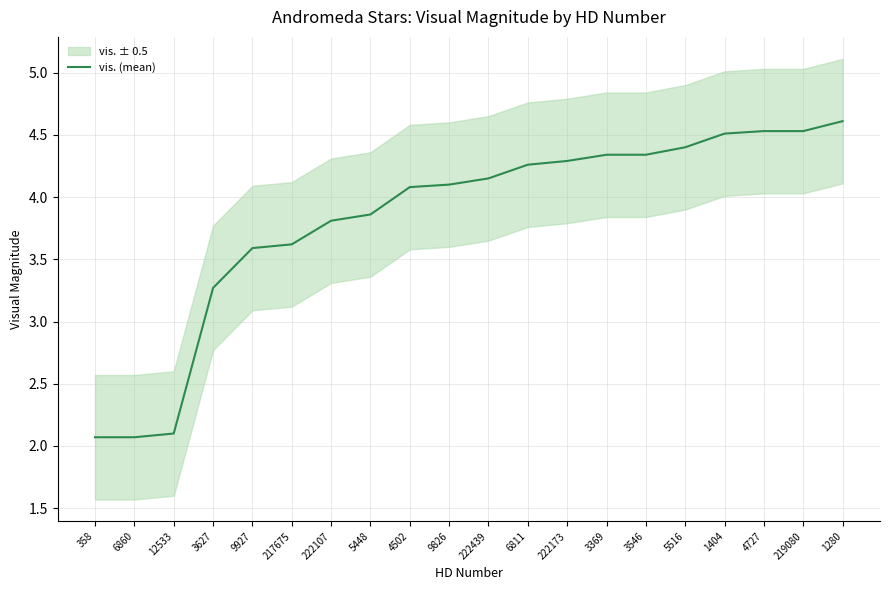

What is the ratio of the value at 3546 to the value at 3627?

1.3